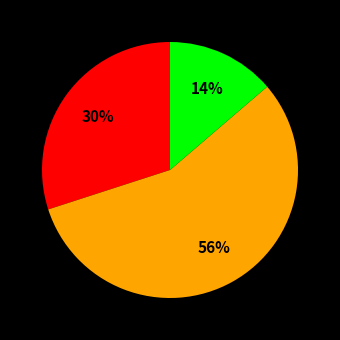

To the nearest percent, what is the average slice percentage?

33%